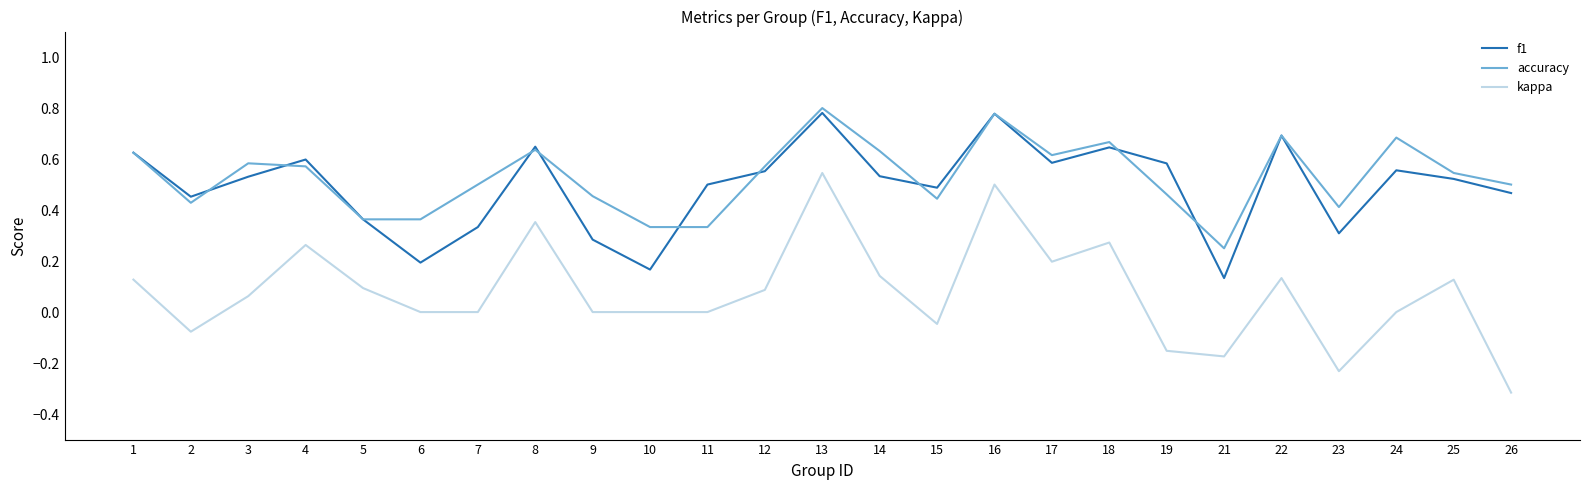

The kappa series shows -0.3 at 19. True or false?

False